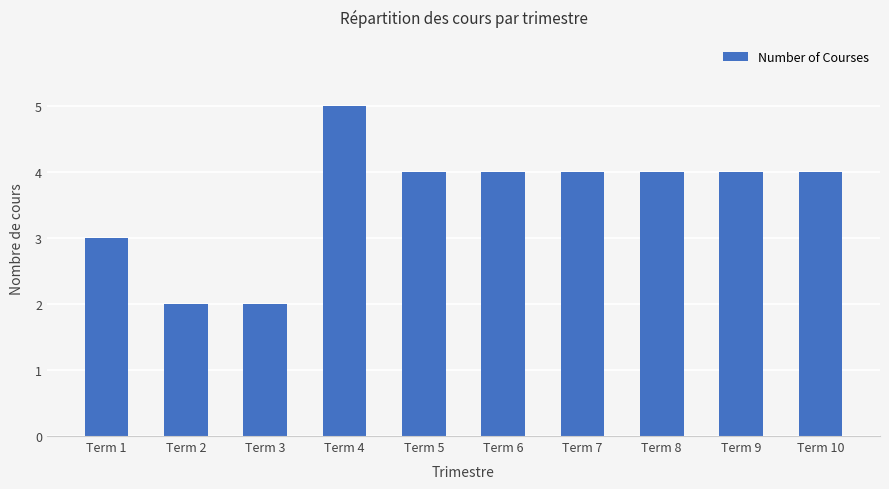

The chart shows a value of 1 at Term 10. True or false?

False